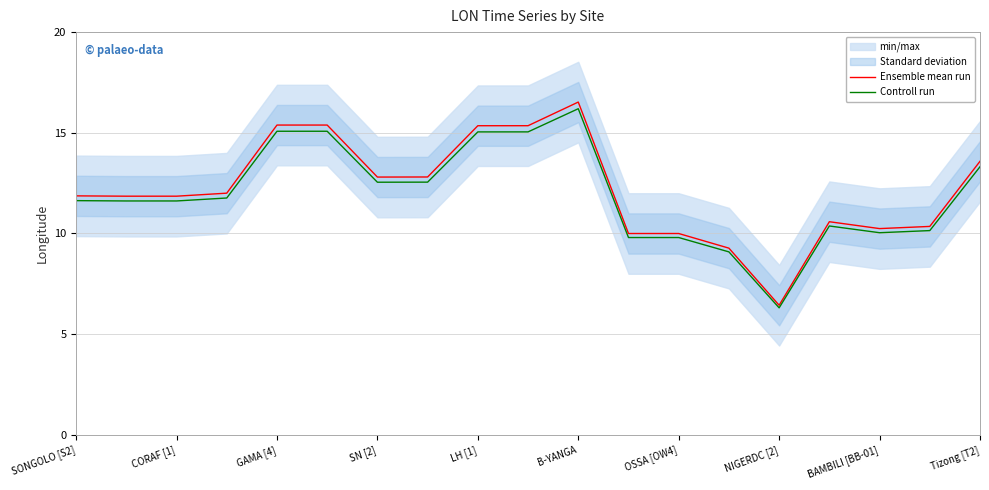

Reading left to right, extract all data points from this chart.

Ensemble mean run: 11.9	11.8	11.9	12.0	15.4	15.4	12.8	12.8	15.4	15.4	16.5	10.0	10.0	9.3	6.4	10.6	10.2	10.3	13.6
Controll run: 11.6	11.6	11.6	11.8	15.1	15.1	12.5	12.5	15.0	15.0	16.2	9.8	9.8	9.1	6.3	10.4	10.0	10.1	13.3